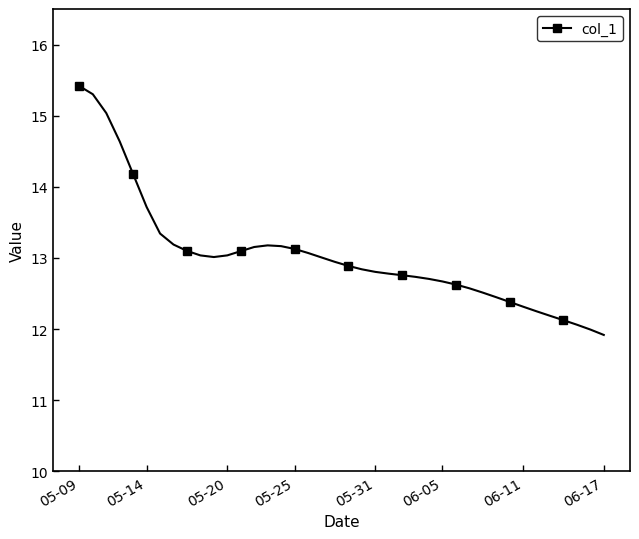

What is the smallest value displayed?

11.9